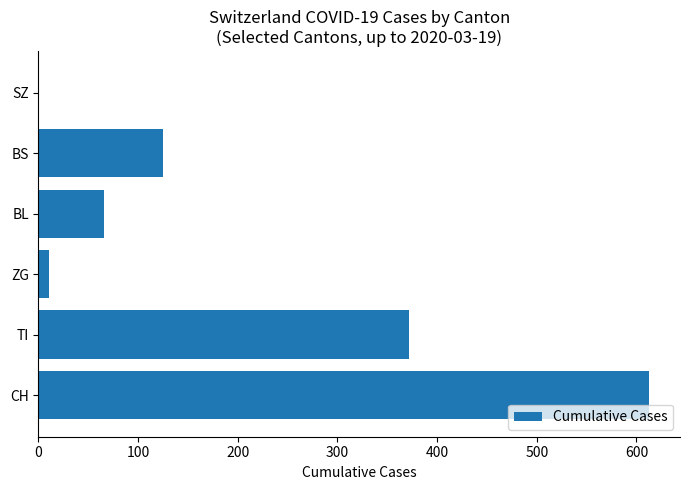

Reading top to bottom, extract all data points from this chart.

SZ=0	BS=125	BL=66	ZG=11	TI=372	CH=613